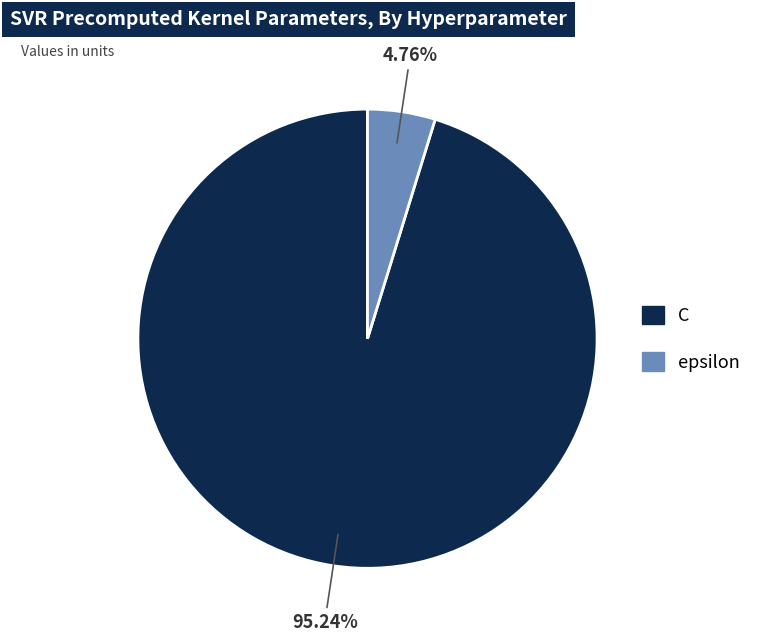

Which has a higher value, epsilon or C?

C